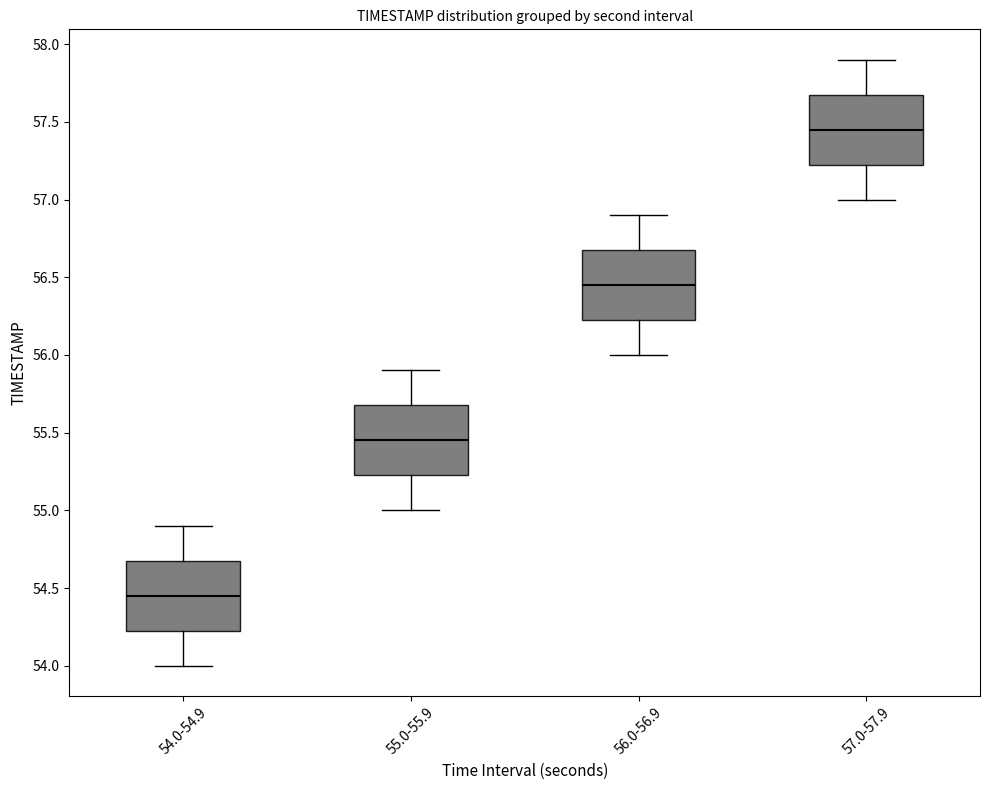

Where does the median line of the box for 56.0-56.9 sit on the y-axis? The values are not printed on the chart, so give them approximately, as read against the axis.

56.45